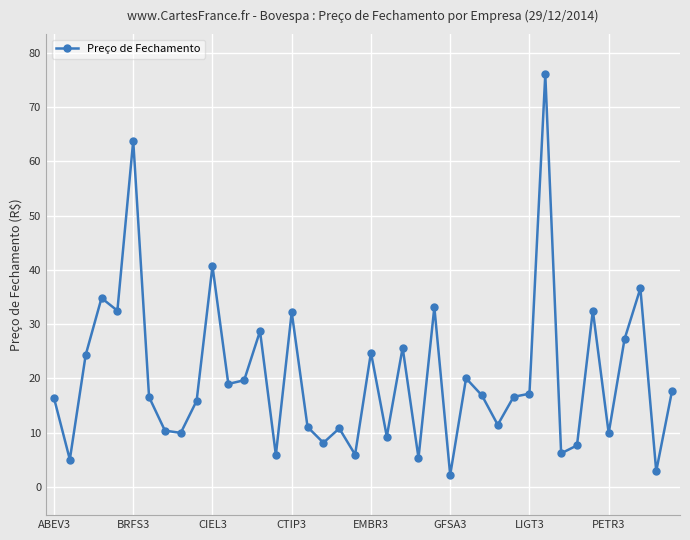

What is the greatest value displayed?

76.1